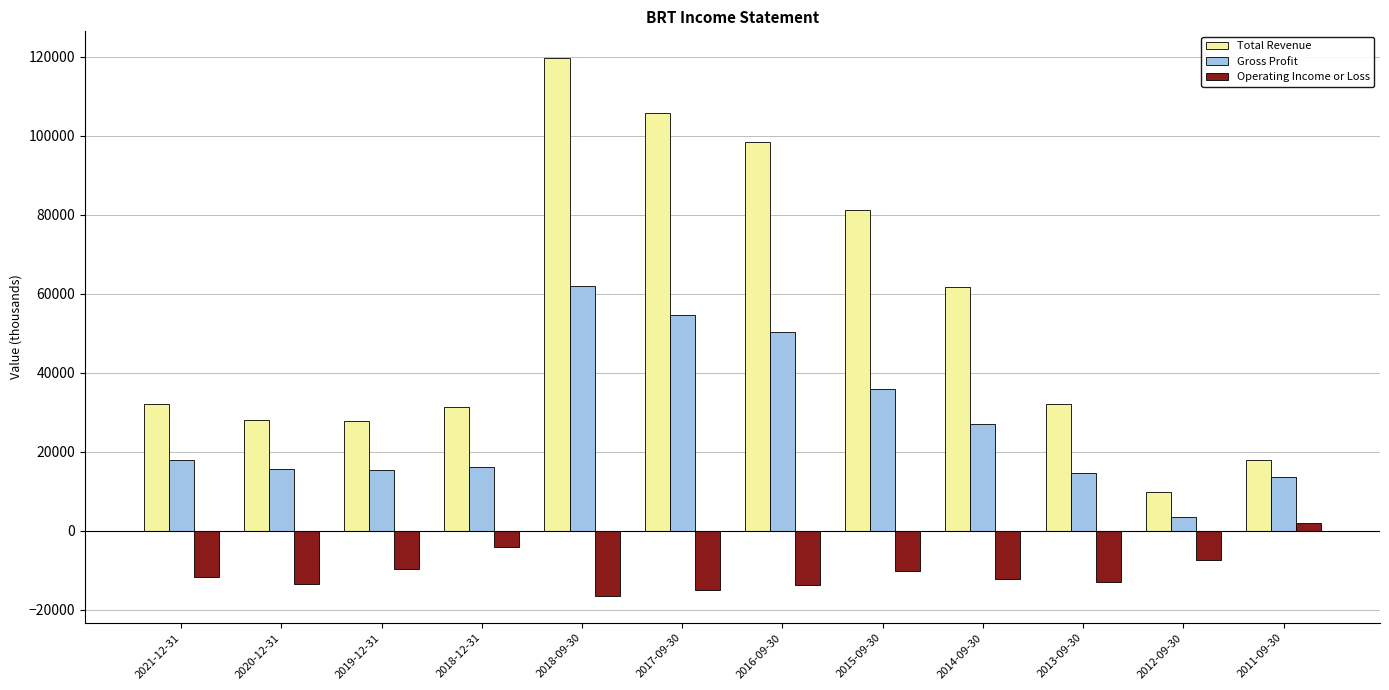

How many bars are there in total?

36